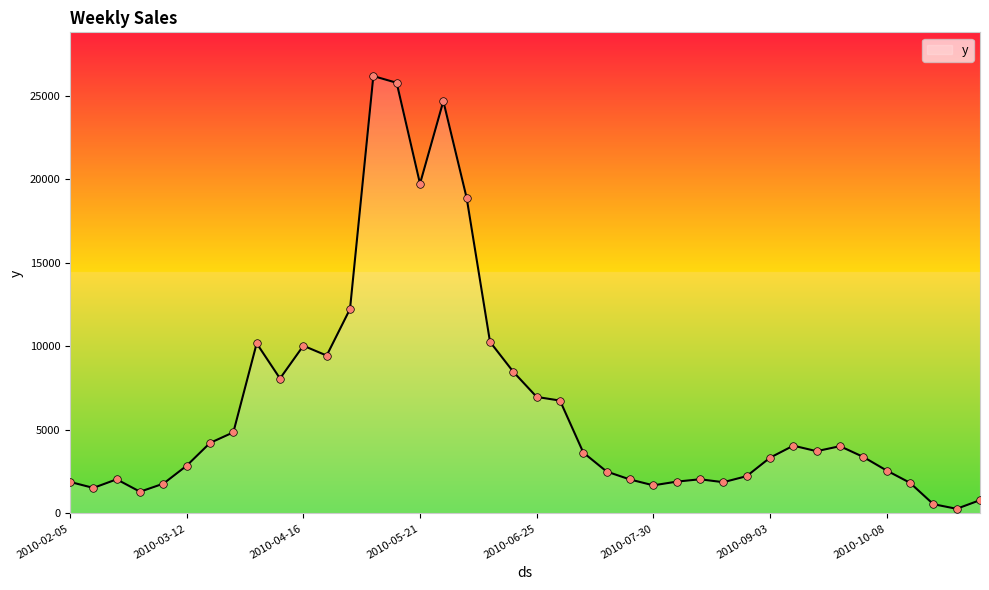

What is the greatest value displayed?

26189.9